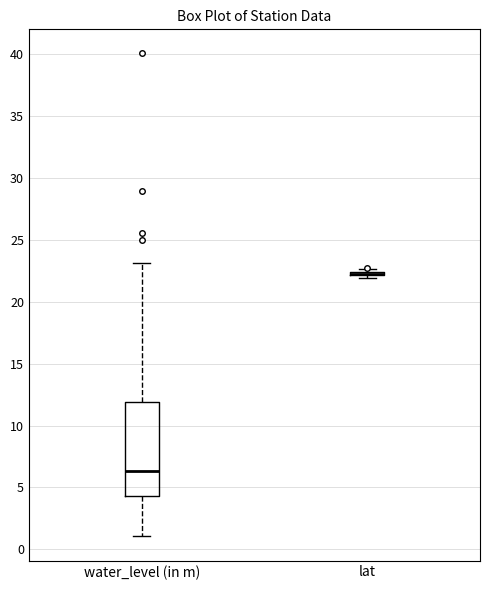

Reading left to right, transcribe this box plot: for each box, give where its median line is, the range the box spans, and where its two whiskers end, as read against the y-axis. The values are not printed on the chart, so give them approximately, as read against the axis.

water_level (in m): median 6.5, box 4.5 to 12.0, whiskers 1.0 to 23.0
lat: box collapsed to a line at 22.5, whiskers 22.0 to 22.5